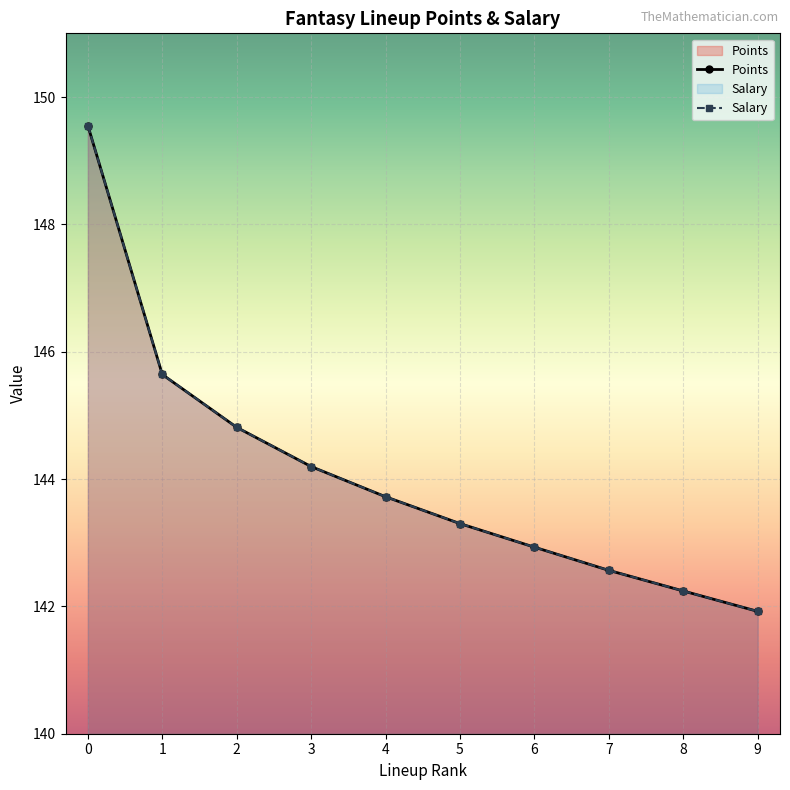

What is the difference between the Salary values at 1 and 7?

3.1